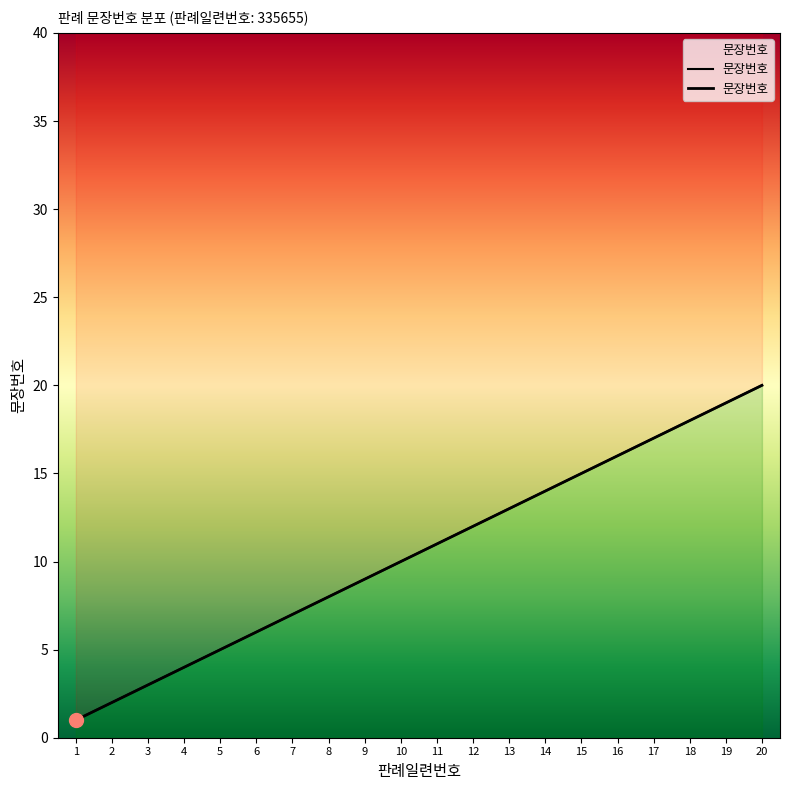

At which label does the data first exceed 11?

12